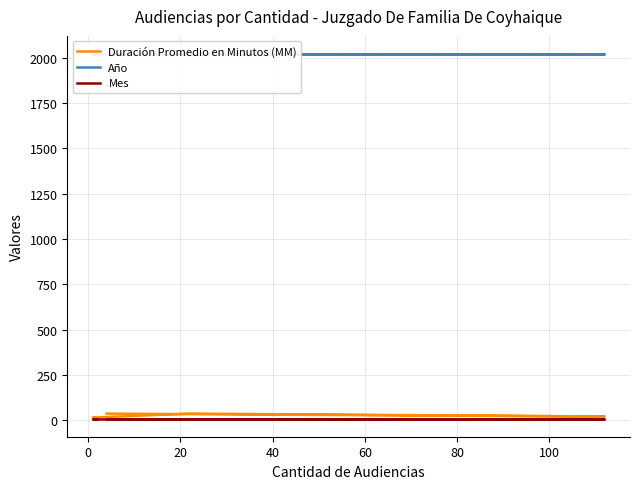

True or false: Duración Promedio en Minutos (MM) and Mes cross at least once.

False